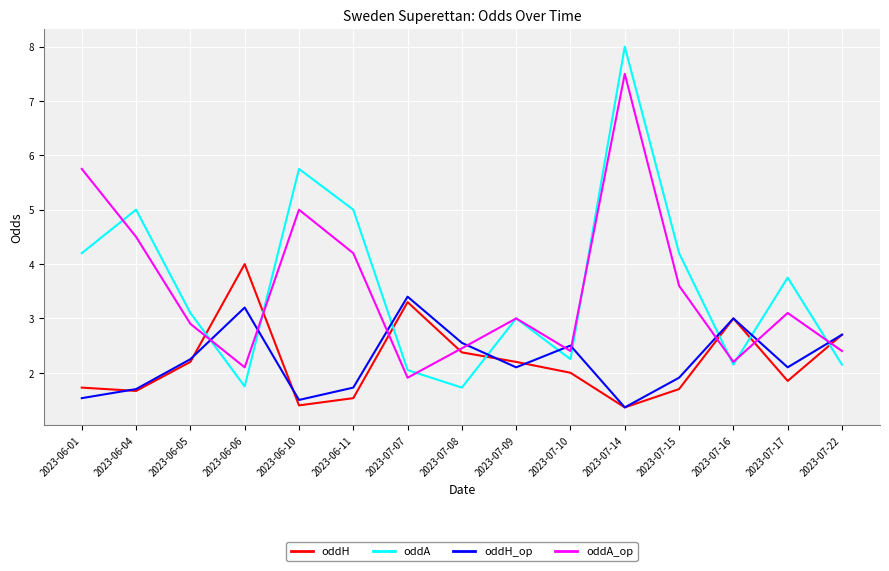

Which series has the largest total across all categories?

oddA